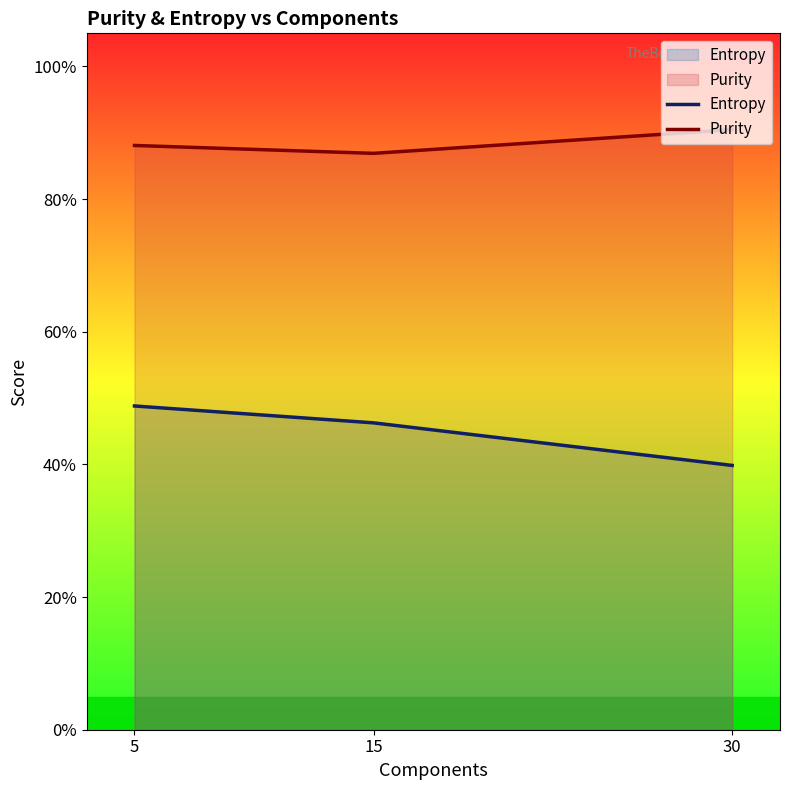

What is the average value of the Purity series?

0.9